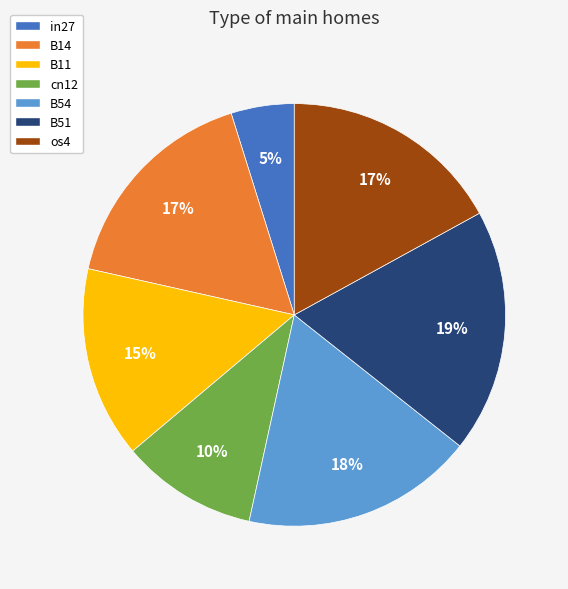

To the nearest percent, what percentage of the pie is B51?

19%